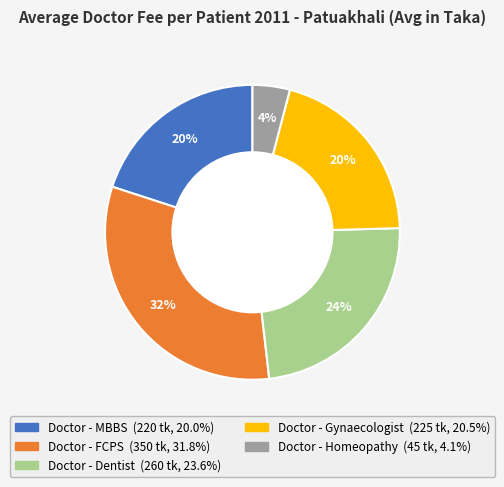

To the nearest percent, what is the combined percentage of Doctor - Homeopathy and Doctor - MBBS?

24%